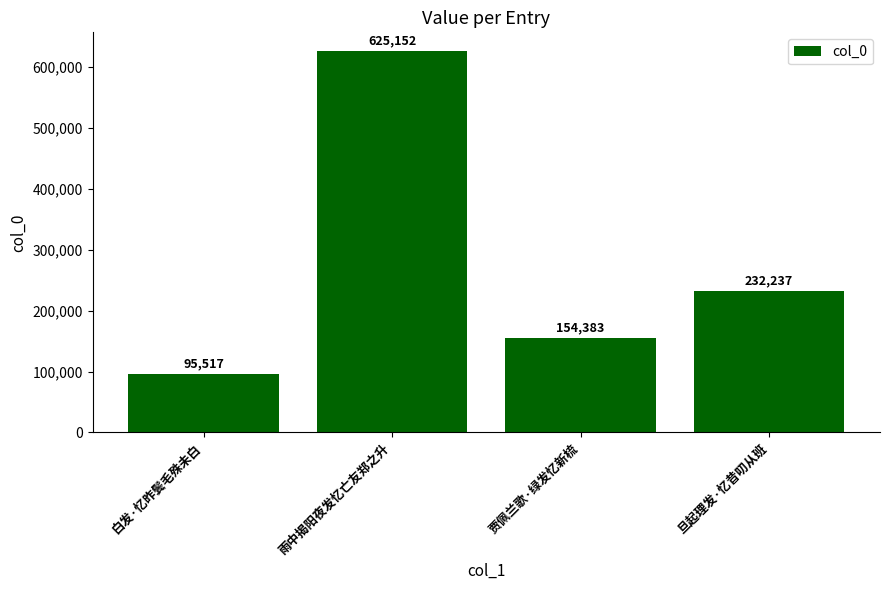

What is the average value?

276822